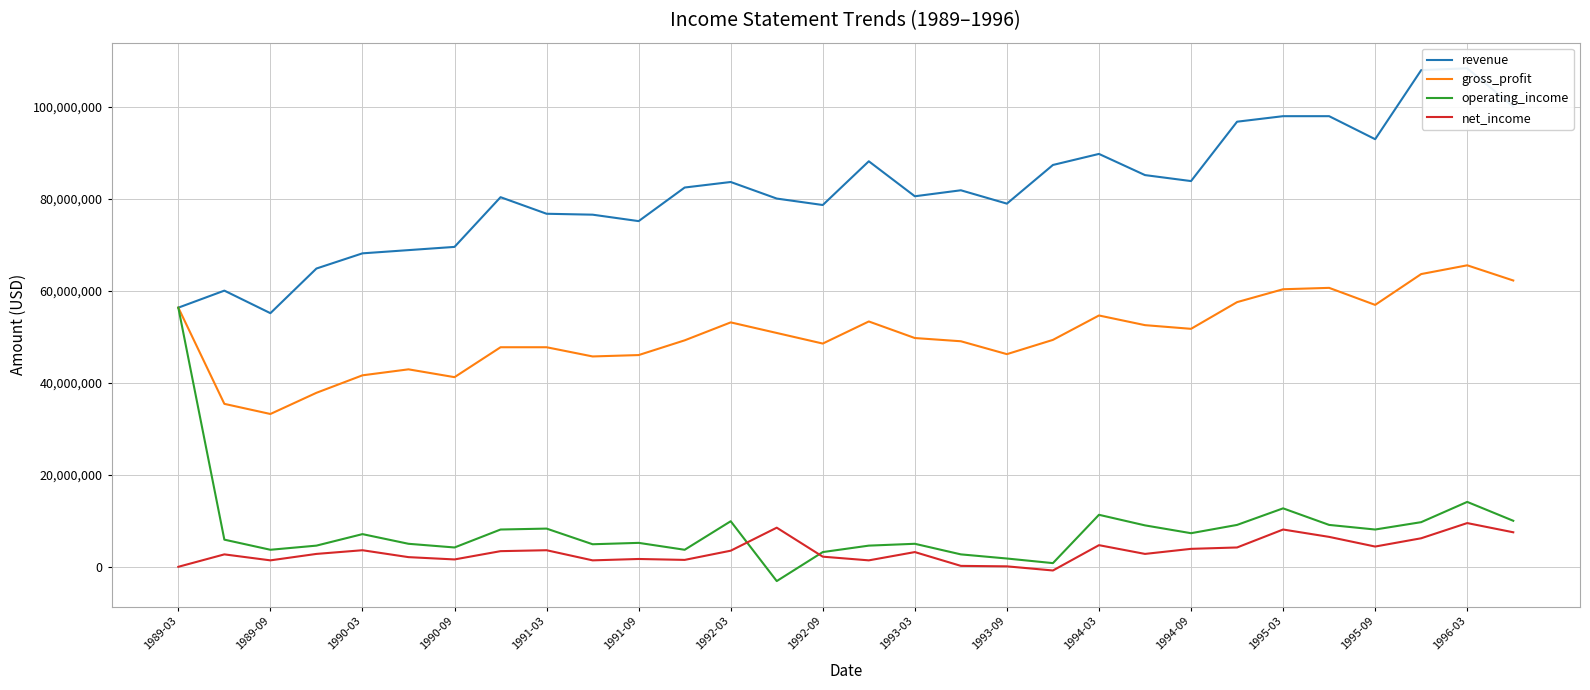

The value of operating_income at 1989-03 is 56300000. True or false?

True